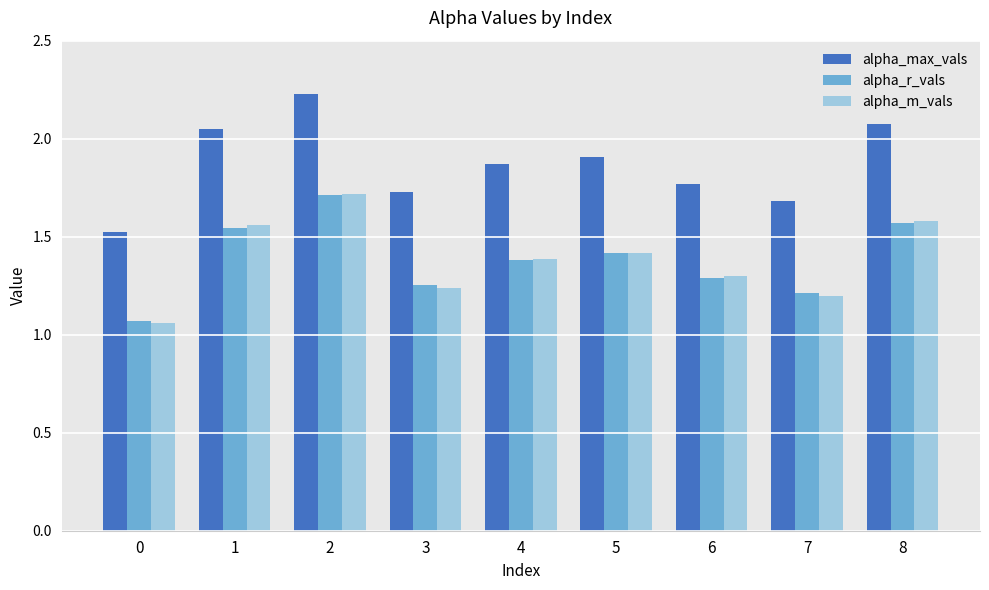

Is it true that alpha_m_vals equals 2.0 at 3?

False